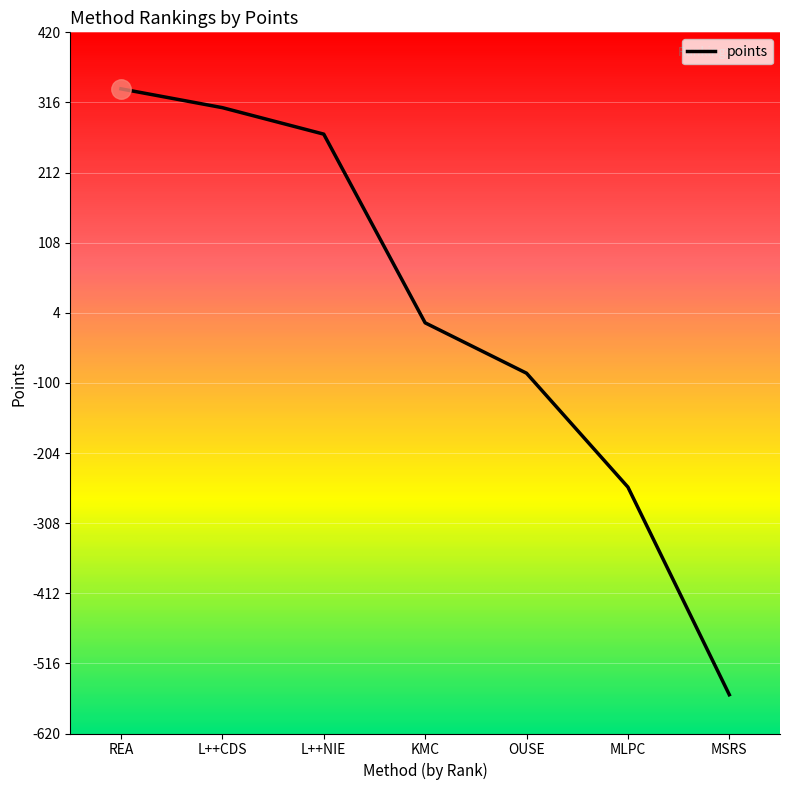

How many values are above zero?

3